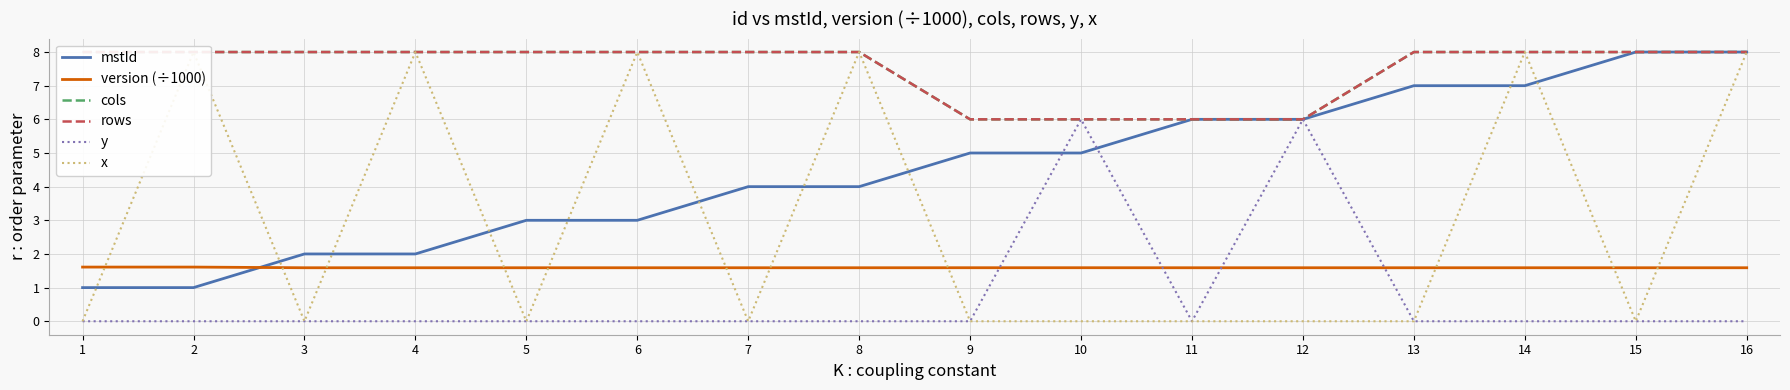

How many y values are between 0 and 1?

14